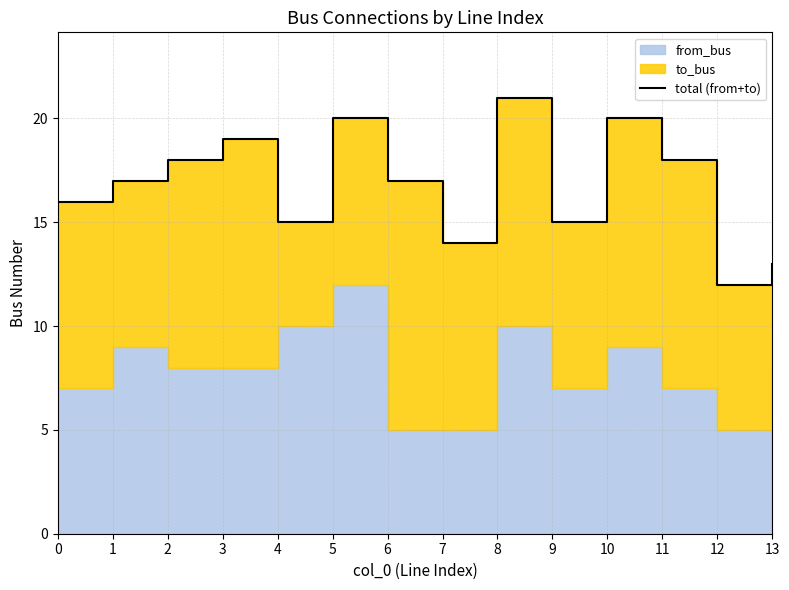

The value at 8 is 13. True or false?

False